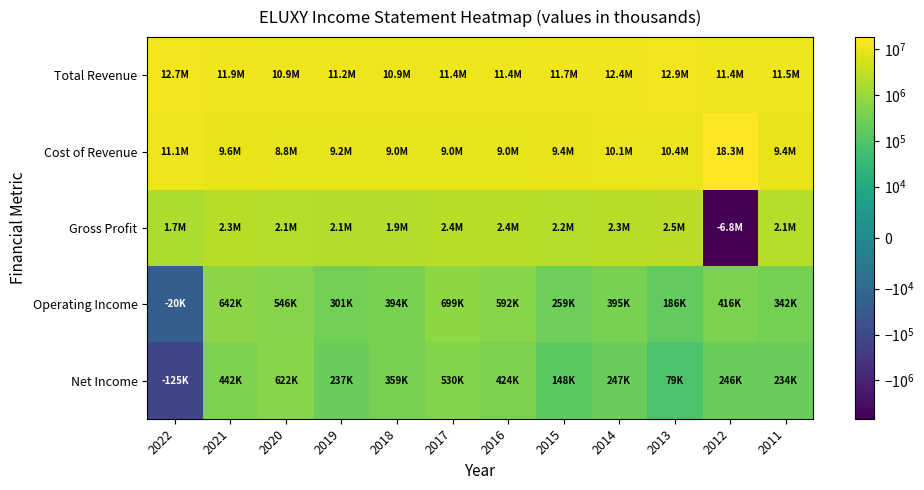

What is the minimum value shown in the chart?

-6819900